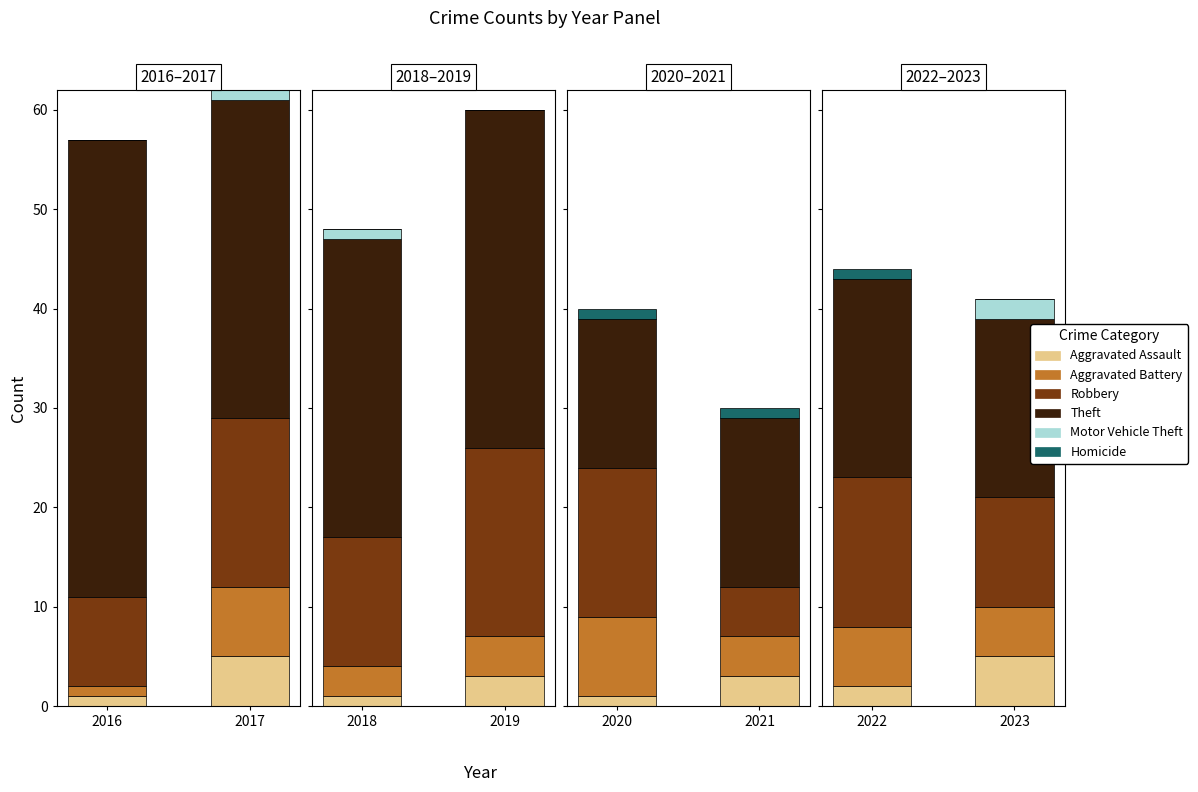

Which category has the lowest value in the Motor Vehicle Theft series?

2016